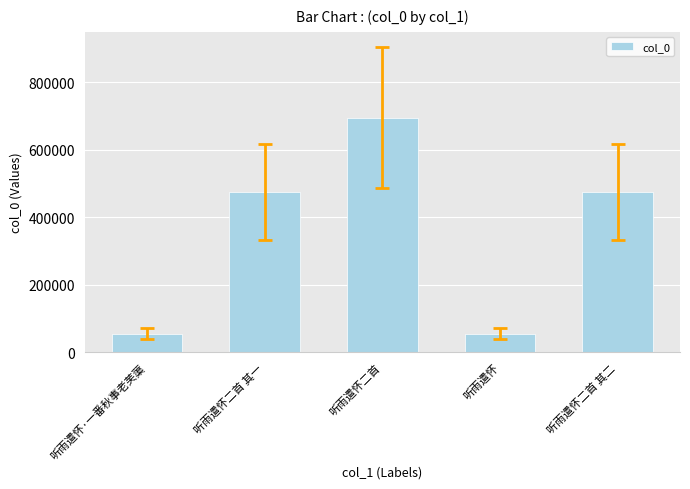

What position from the left is 听雨遣怀?

4